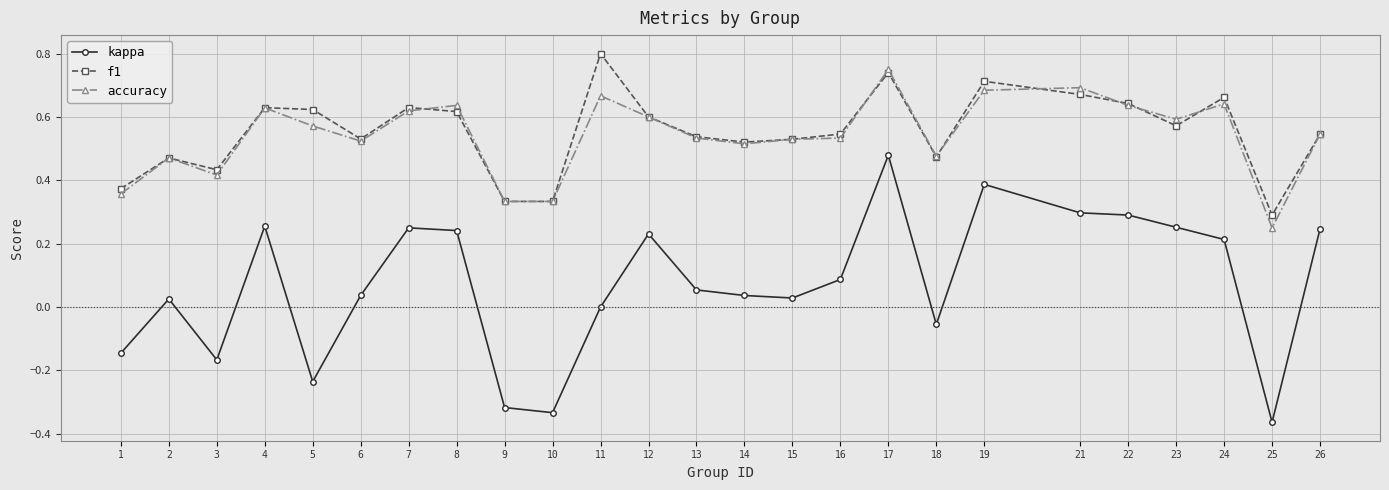

Which series has the largest total across all categories?

f1